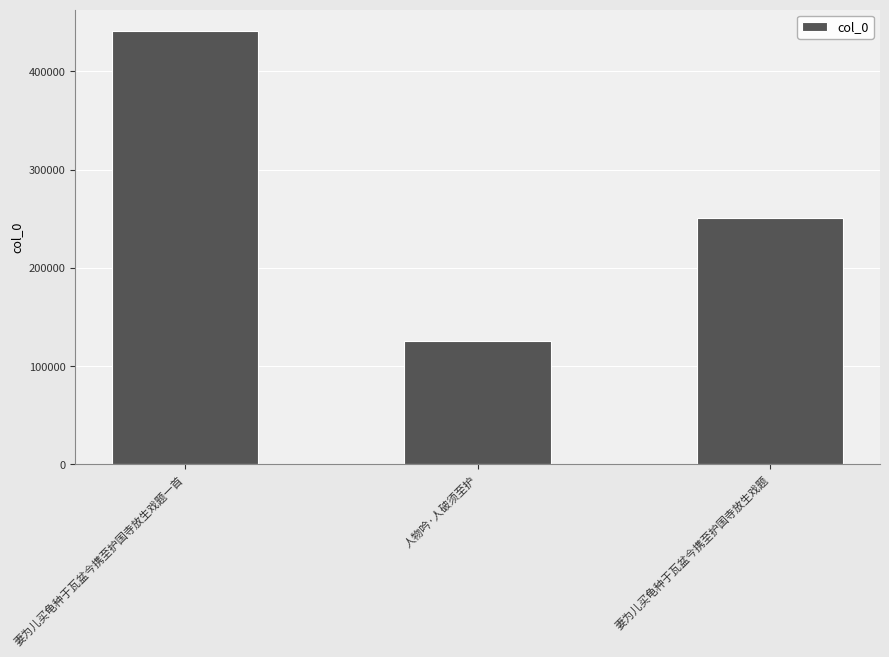

How many values are between 125967 and 440730?

3